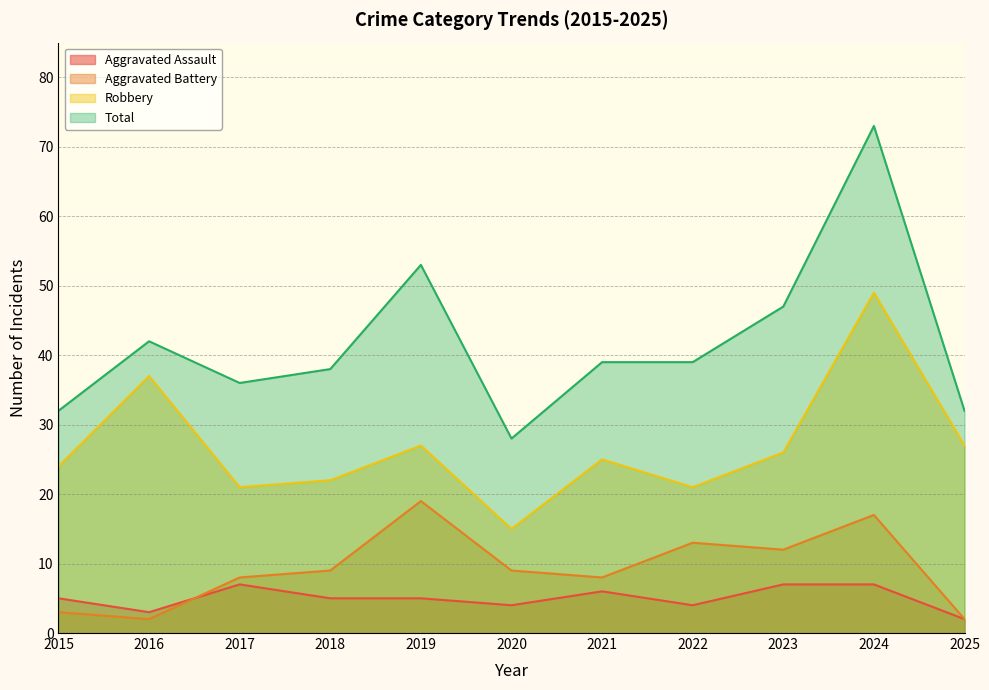

How many data points in Aggravated Battery are less than 9?

5